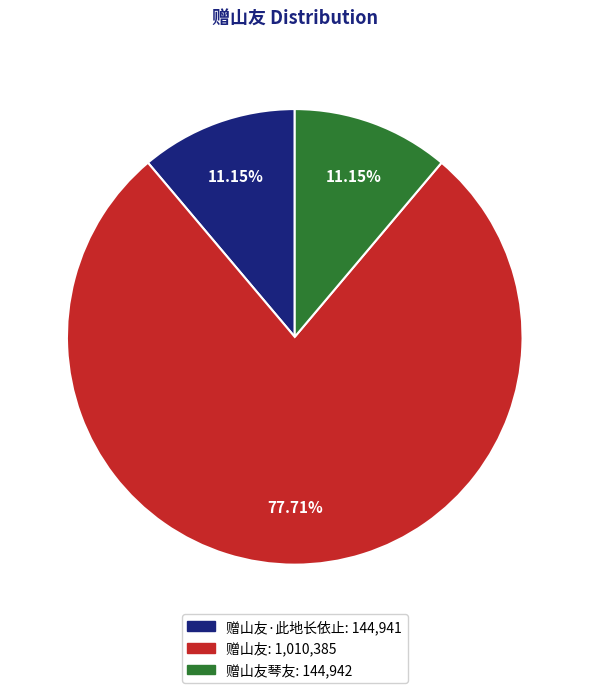

Is there a majority slice in this chart?

Yes